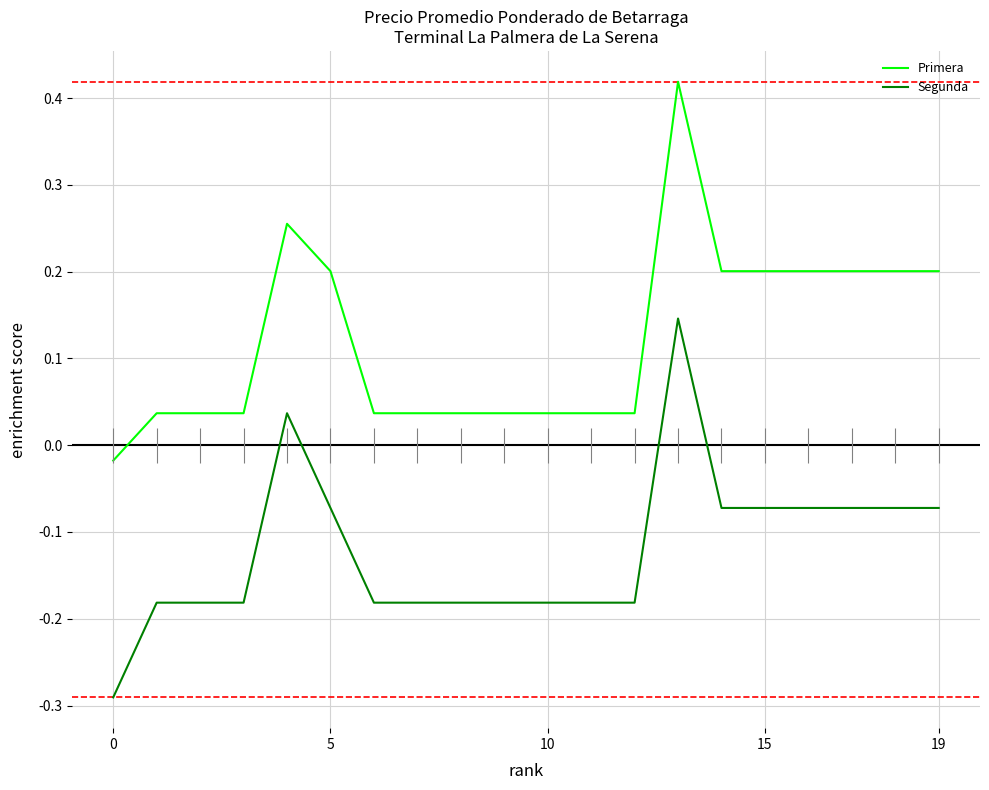

The value of Segunda at 19 is -0.1. True or false?

False